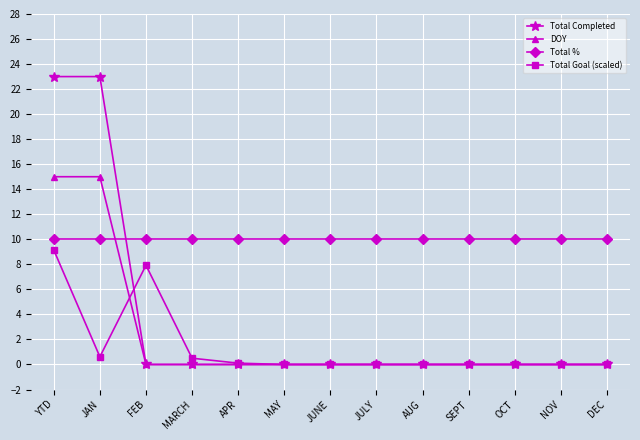

Between MARCH and SEPT, which series saw the biggest shift?

Total Goal (scaled)